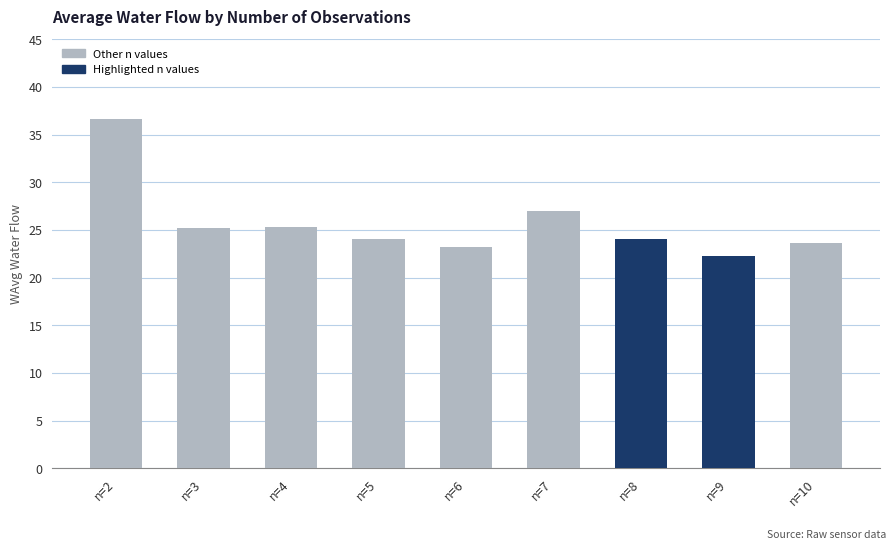

What is the difference between the maximum and minimum values?

14.4